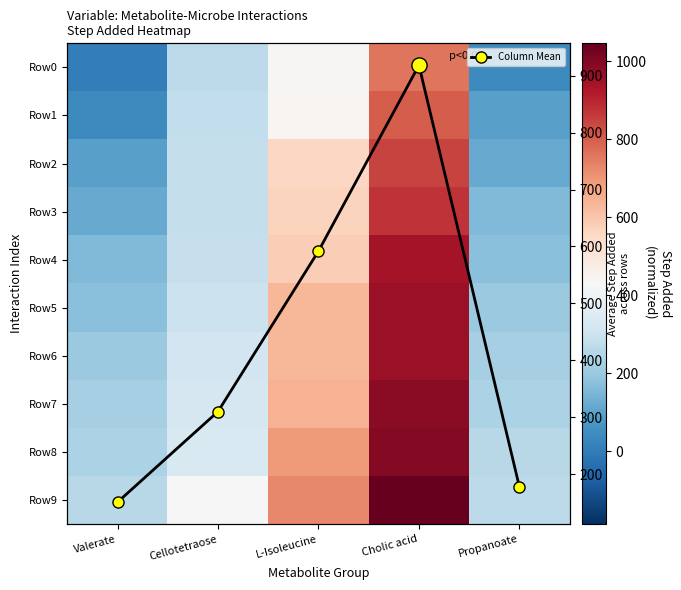

What is the highest value of the Row1 series?

805.0